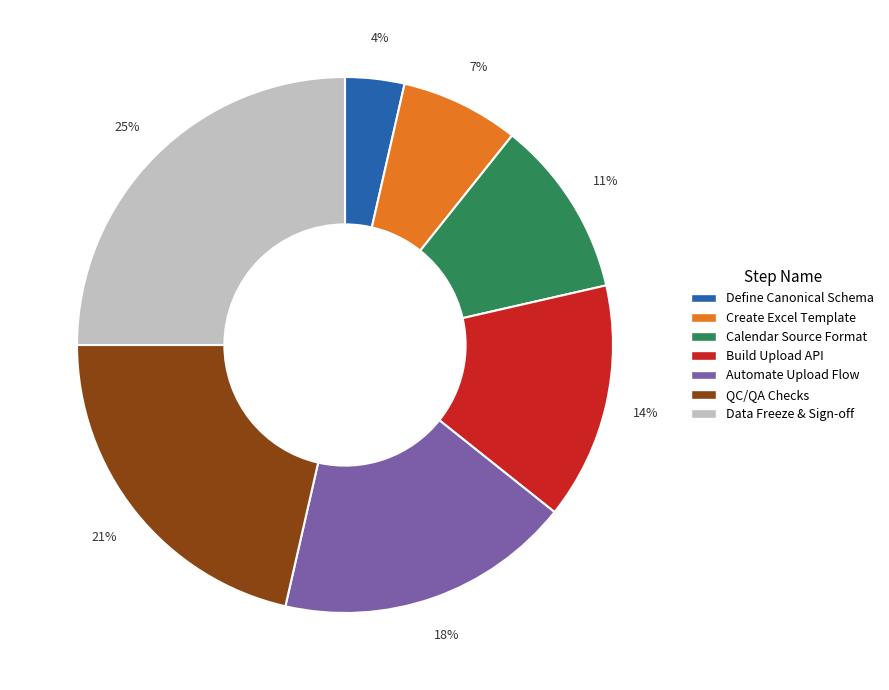

Is there a majority slice in this chart?

No